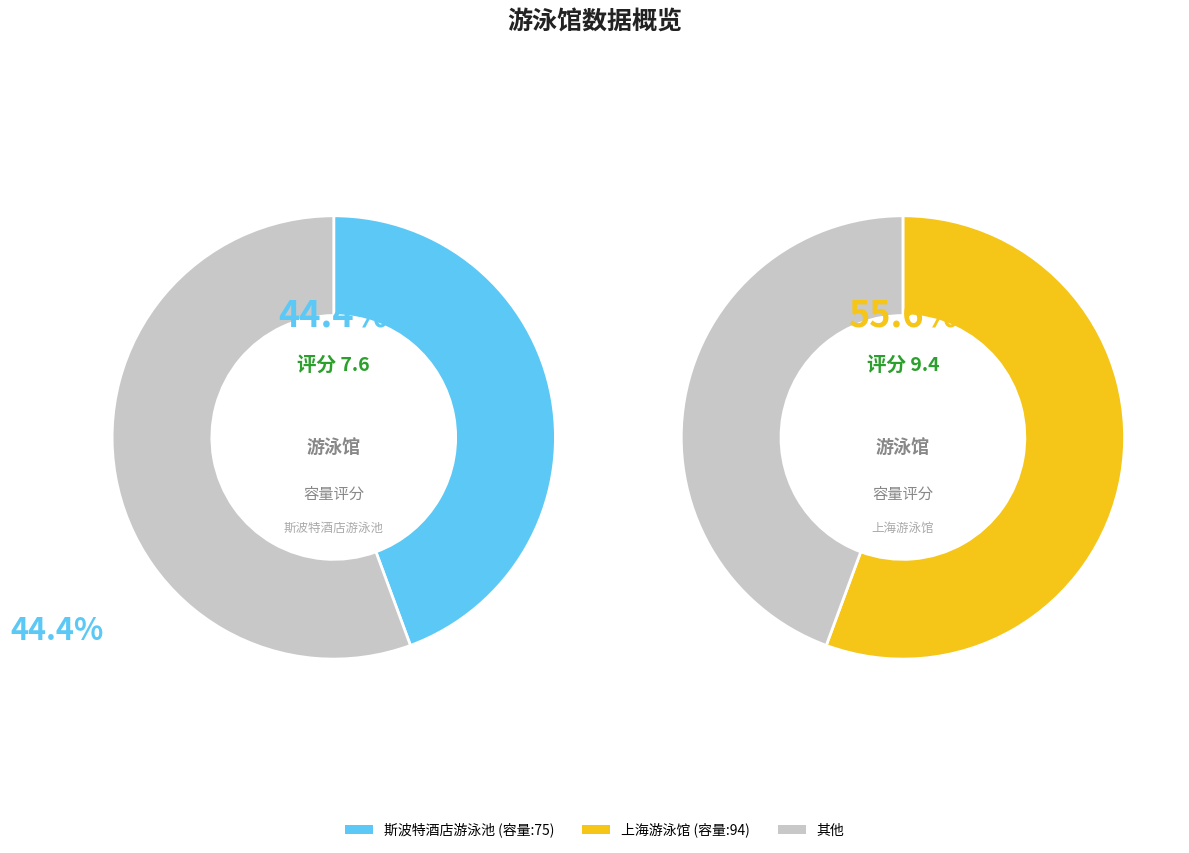

The 上海游泳馆 slice represents 56% of the pie. True or false?

True